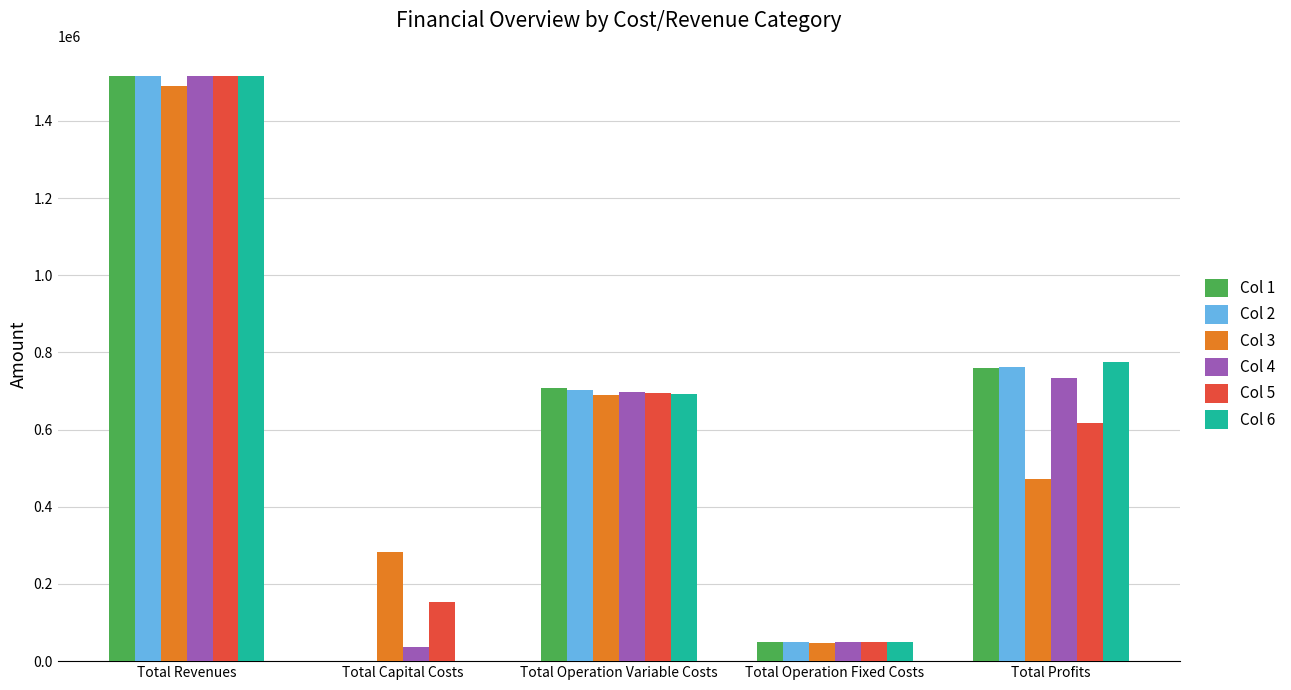

True or false: Col 1 has a value of 0.0 at Total Capital Costs.

True